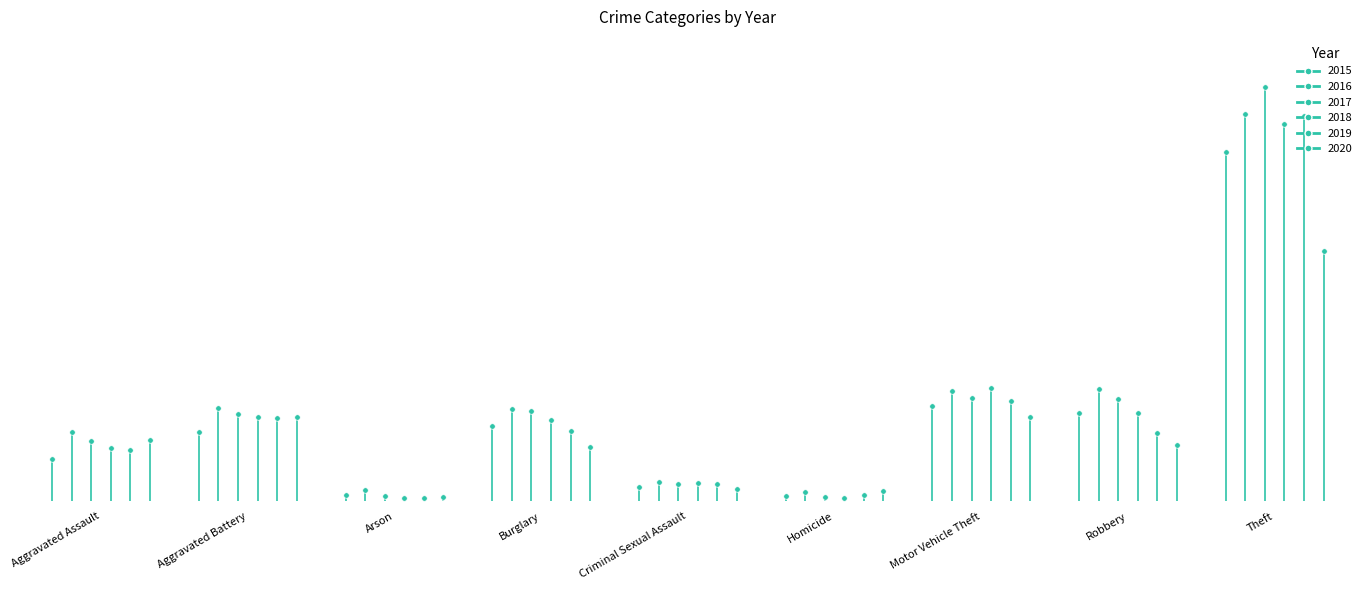

Which series has the widest spread of values?

2017